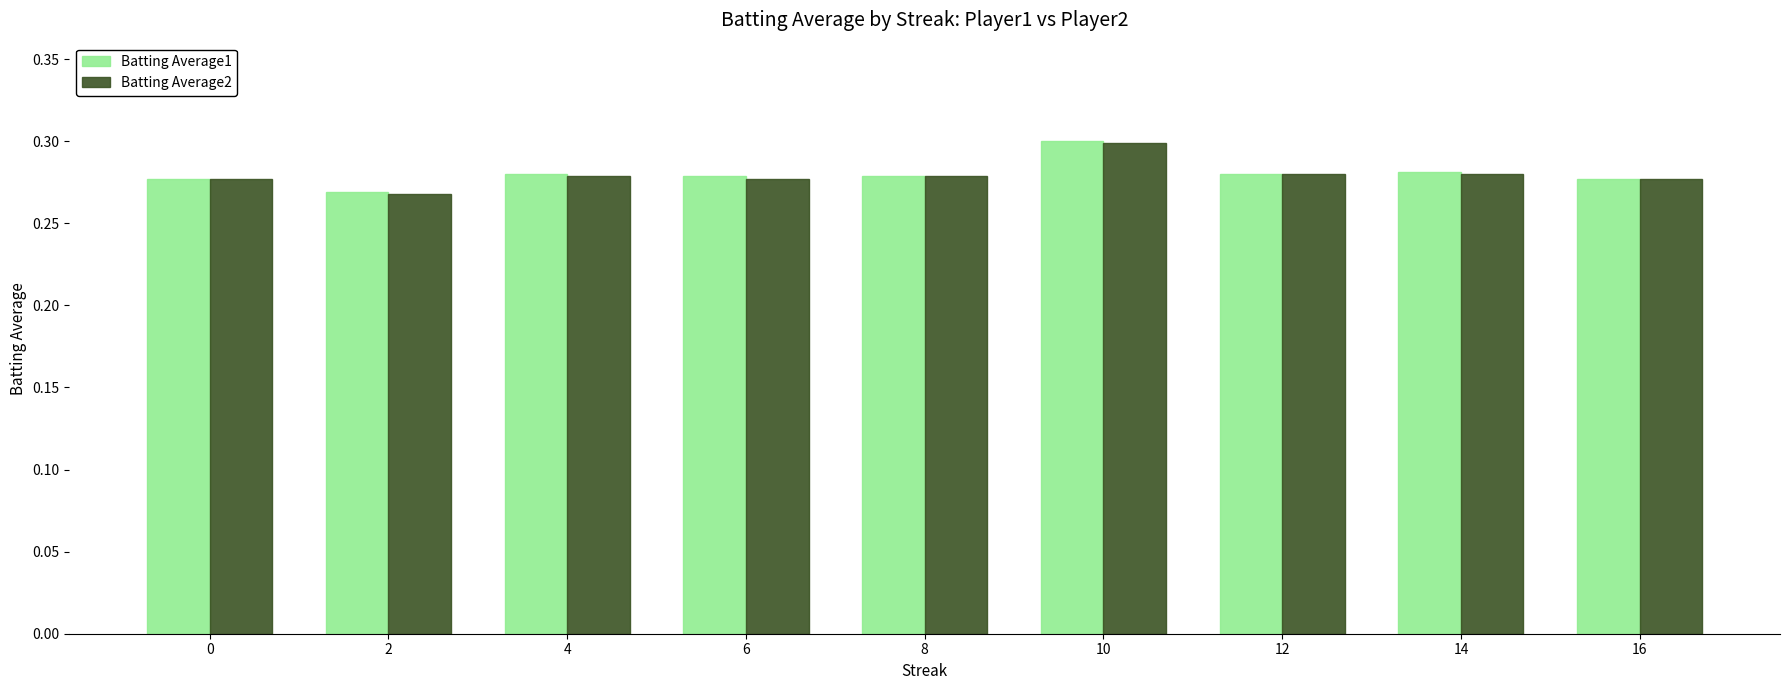

How many bars are there in each group?

2